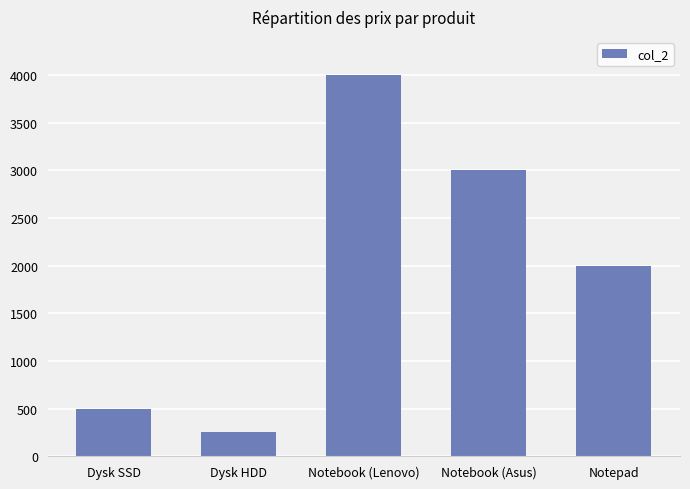

How many series are shown in this chart?

1